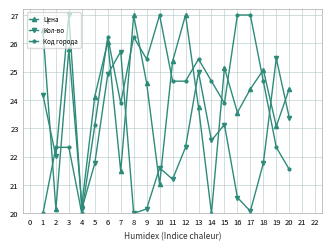

True or false: Кол-во has a value of 38.8 at 14.

False